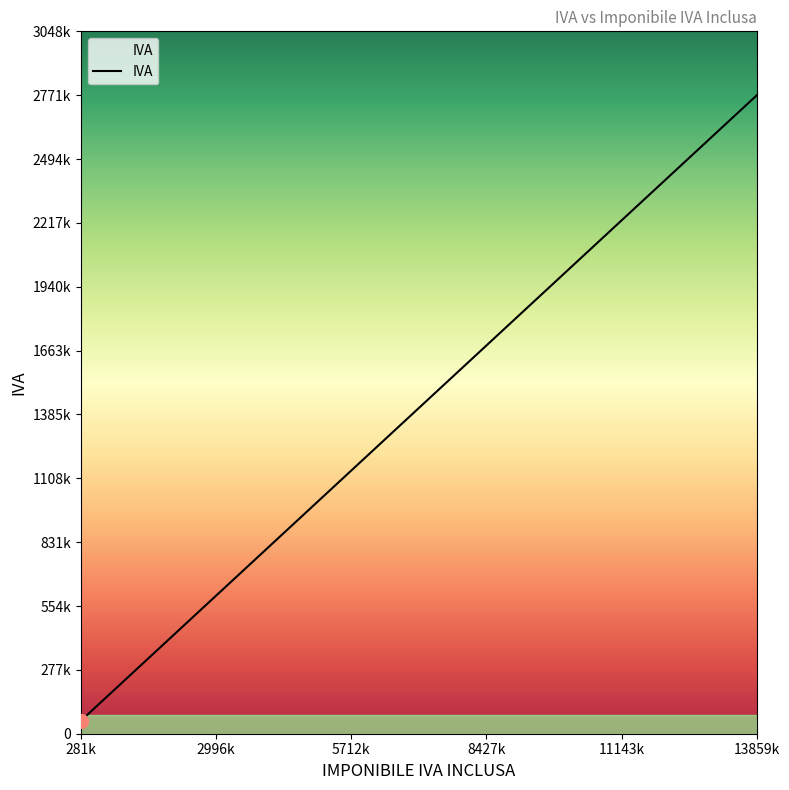

At which category does the chart reach its peak across all series?

13859k